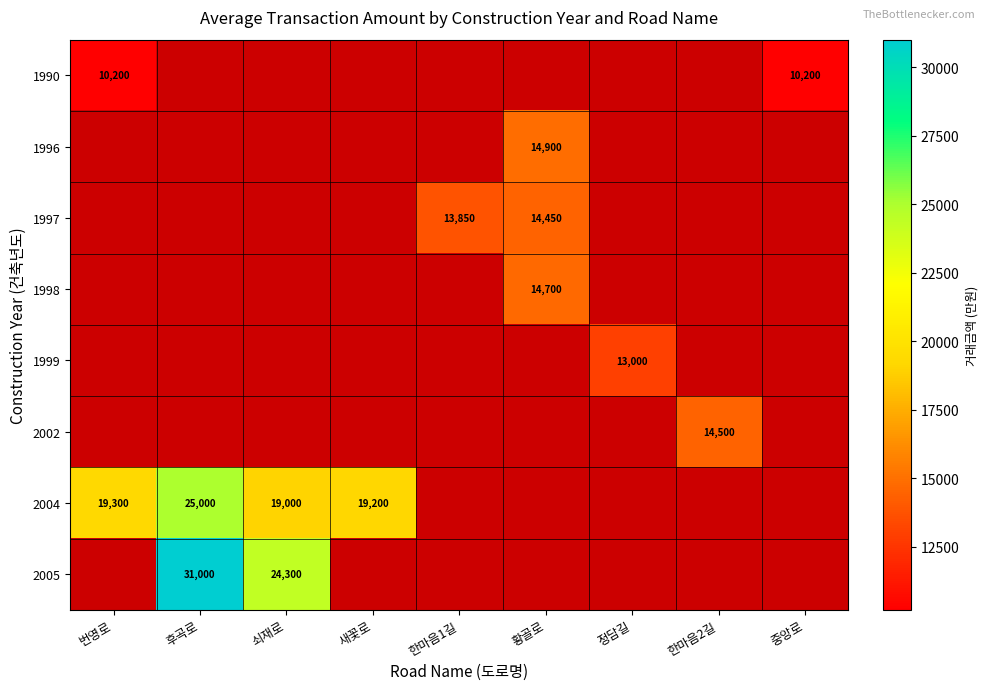

True or false: 2005 has a value of 6324 at 후곡로.

False